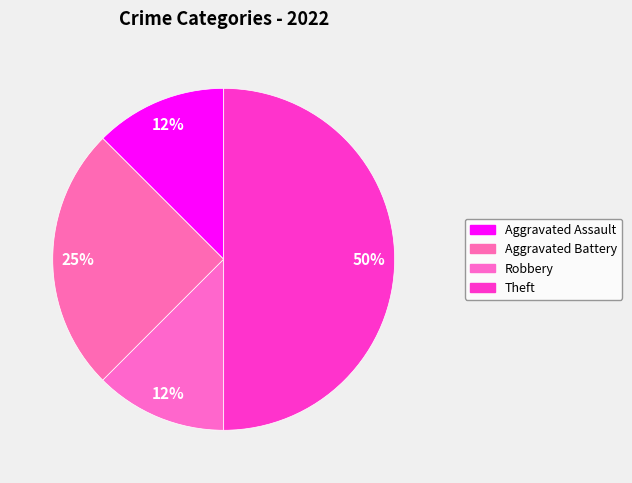

Count the number of slices in the pie.

4